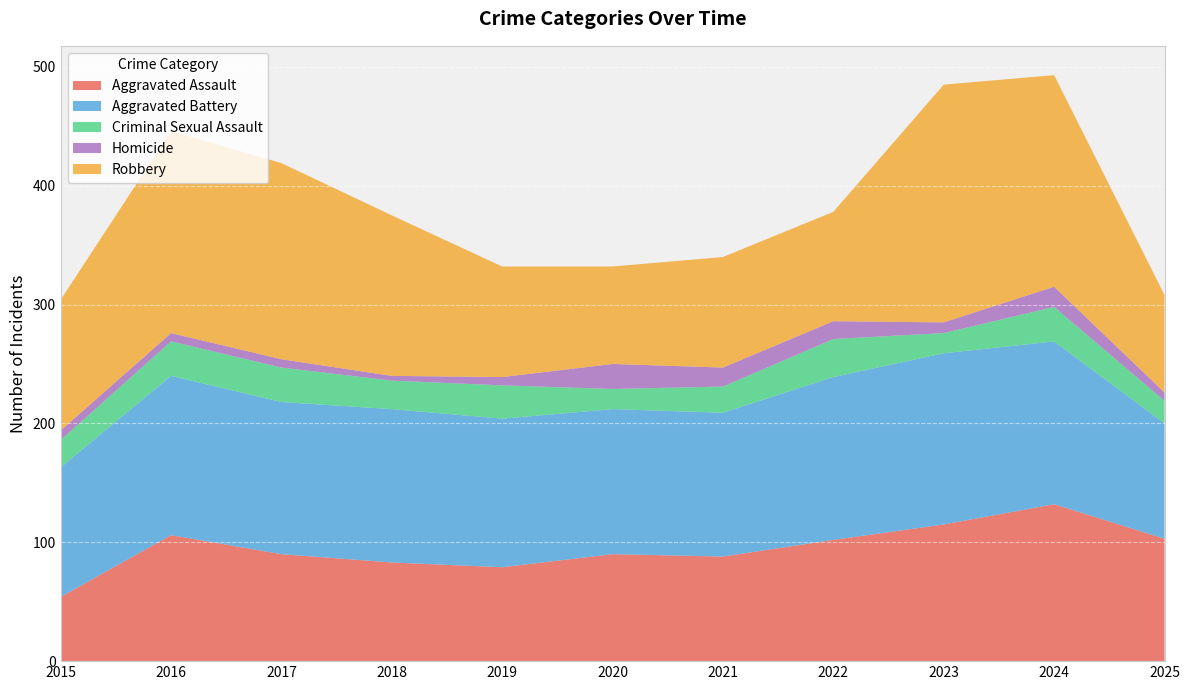

Reading left to right, extract all data points from this chart.

Aggravated Assault: 54	106	90	83	79	90	88	102	115	132	103
Aggravated Battery: 109	134	128	129	125	122	121	137	144	137	97
Criminal Sexual Assault: 23	29	29	24	28	17	22	32	17	29	19
Homicide: 8	7	7	4	7	21	16	15	9	17	7
Robbery: 110	170	165	135	93	82	93	92	200	178	82